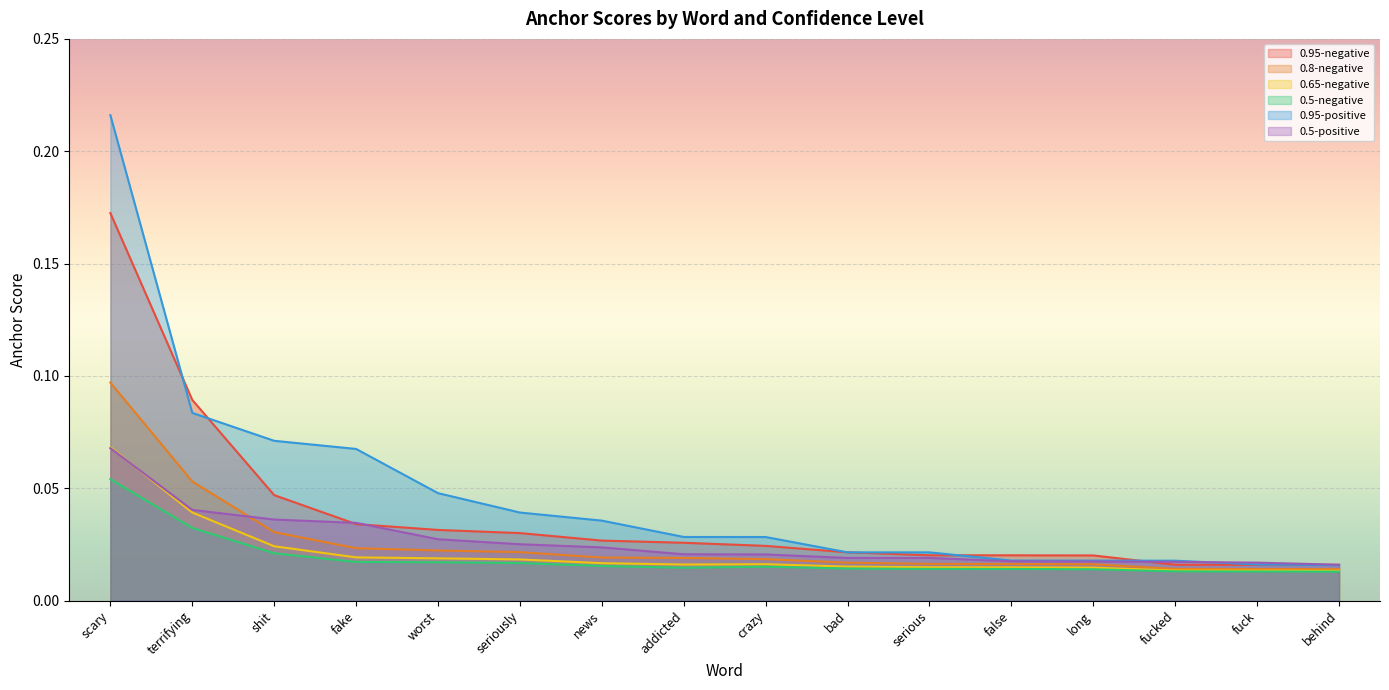

Does the chart display data point markers on the line(s)?

No